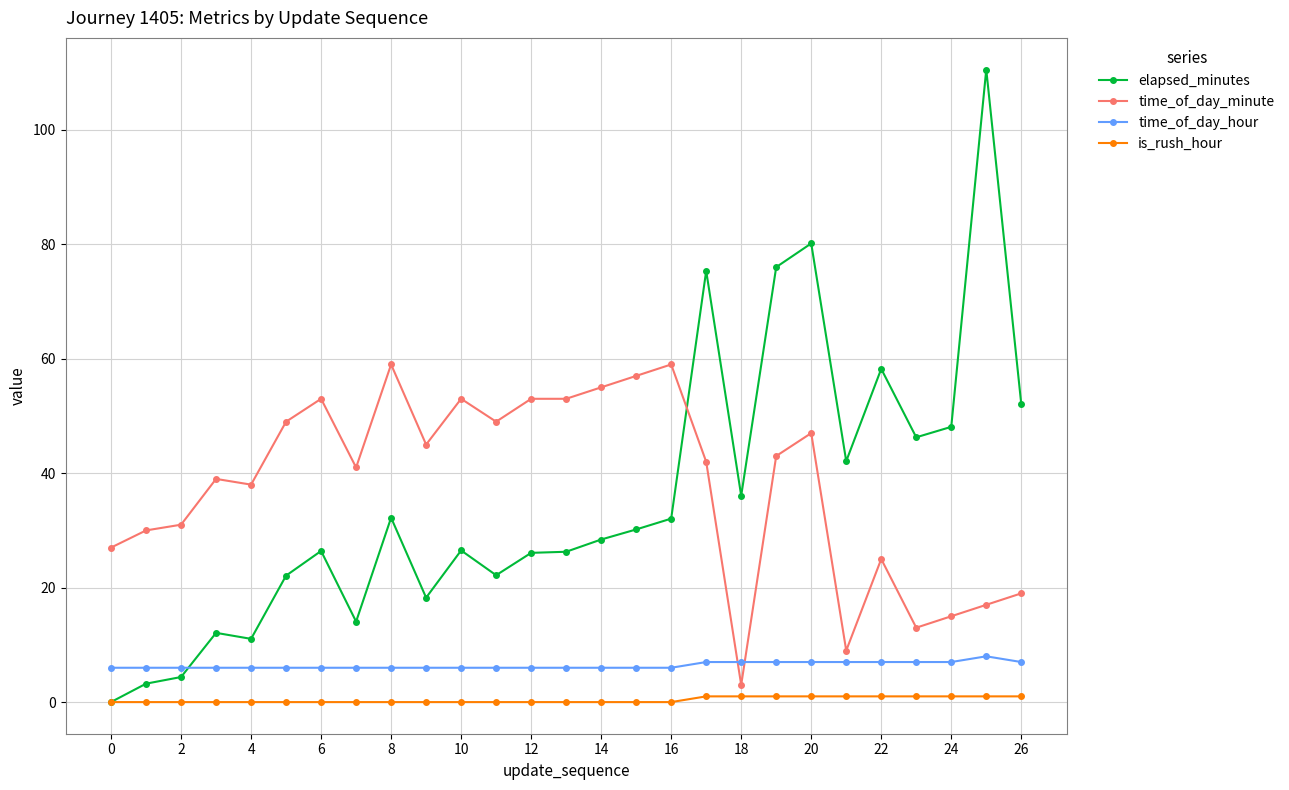

Which series has the largest range (max minus min)?

elapsed_minutes